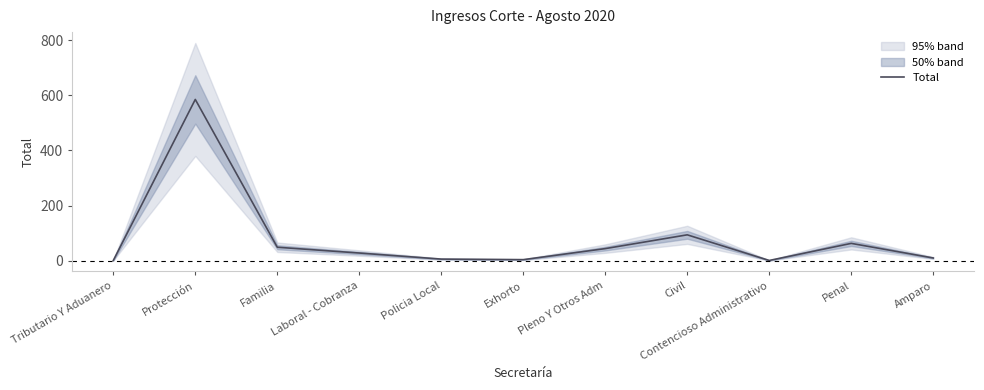

What is the difference between the values at Laboral - Cobranza and Tributario Y Aduanero?

27